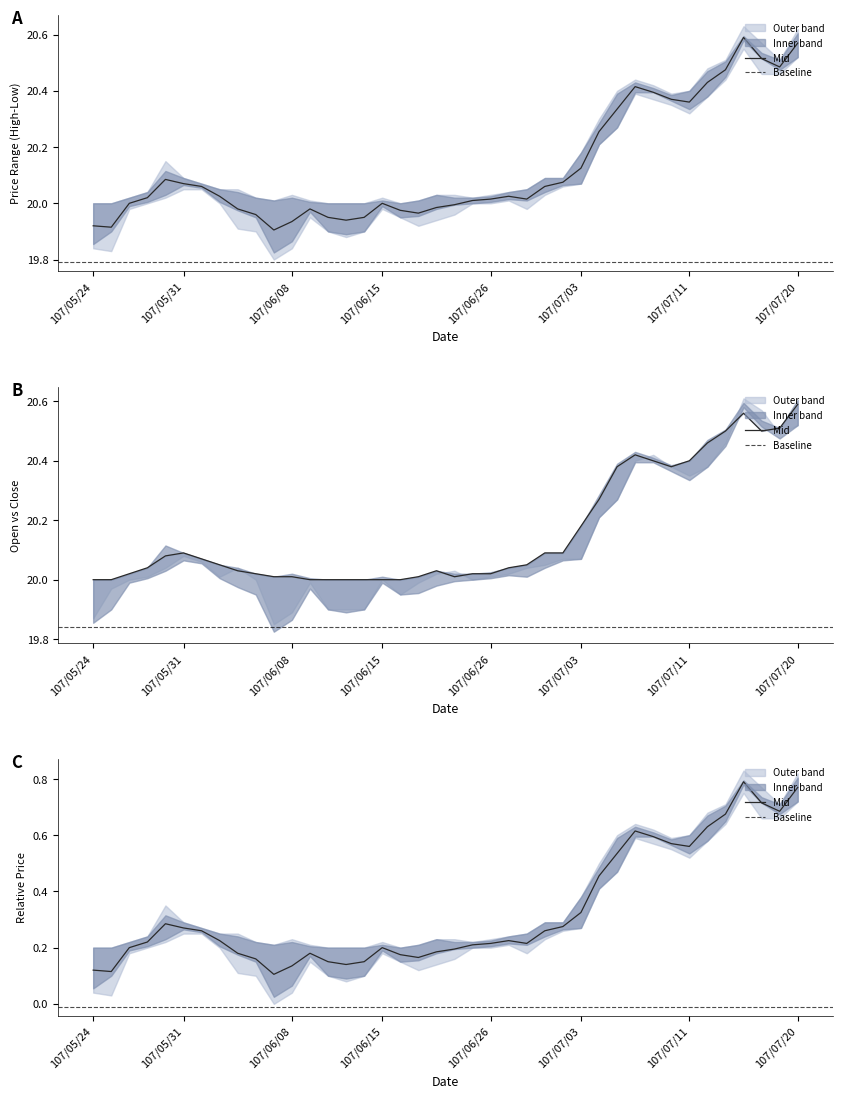

True or false: Open has a value of 20.1 at 107/05/31.

True